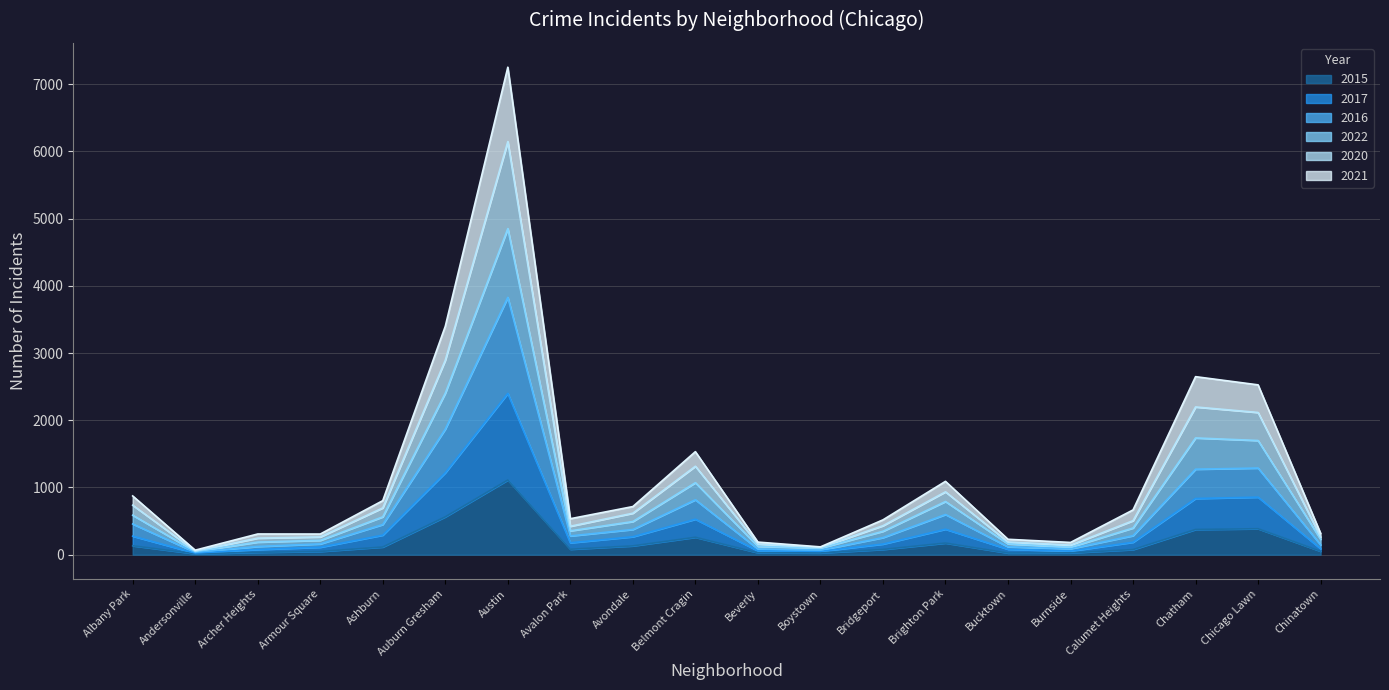

List the labels in order of 2016 value, smallest first.

Andersonville, Boystown, Beverly, Burnside, Bucktown, Archer Heights, Chinatown, Armour Square, Bridgeport, Avalon Park, Calumet Heights, Avondale, Ashburn, Albany Park, Brighton Park, Belmont Cragin, Chatham, Chicago Lawn, Auburn Gresham, Austin